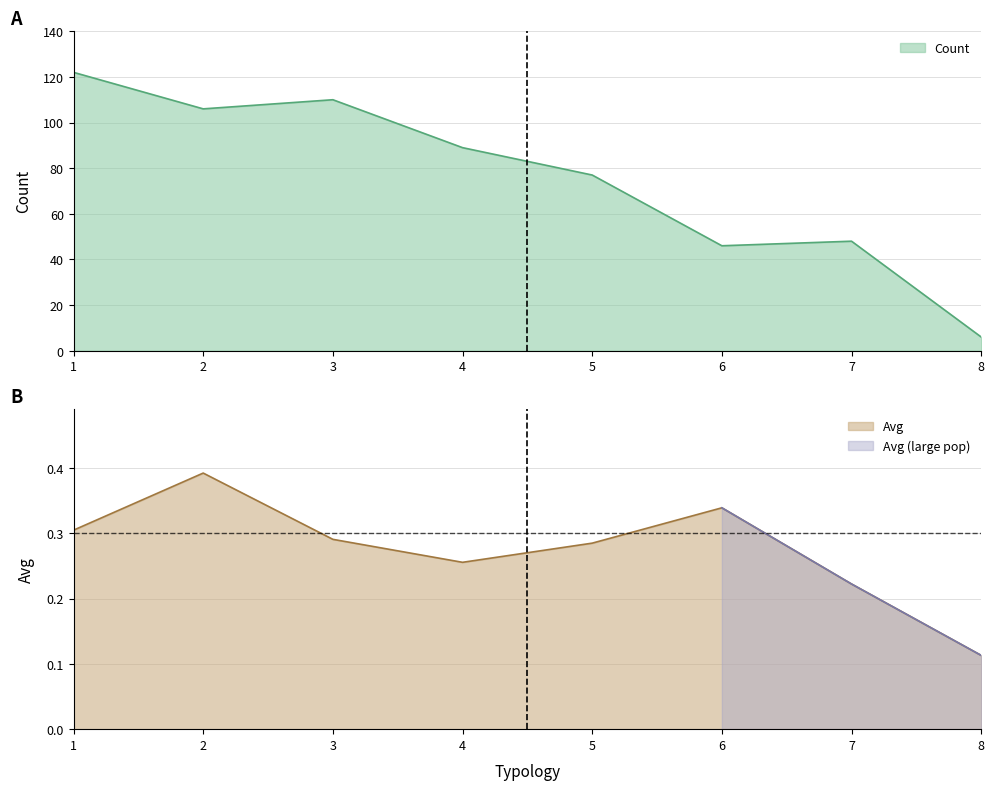

The Count series shows 48.0 at 7. True or false?

True